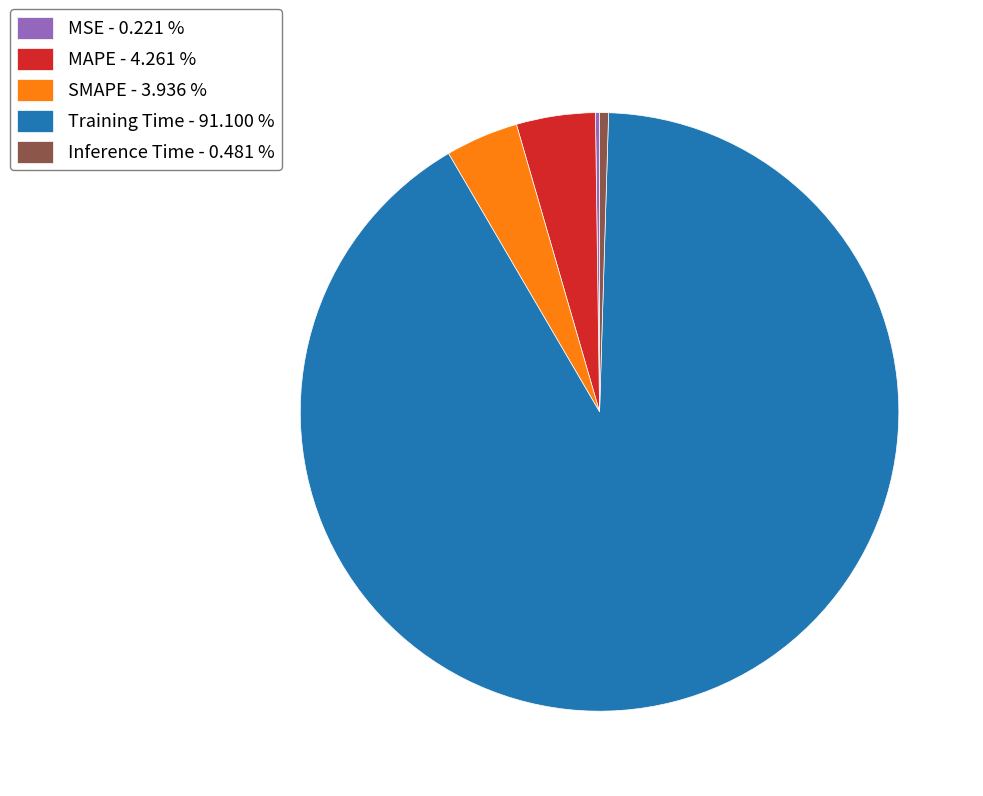

Which has a higher value, Training Time - 91.100 % or Inference Time - 0.481 %?

Training Time - 91.100 %